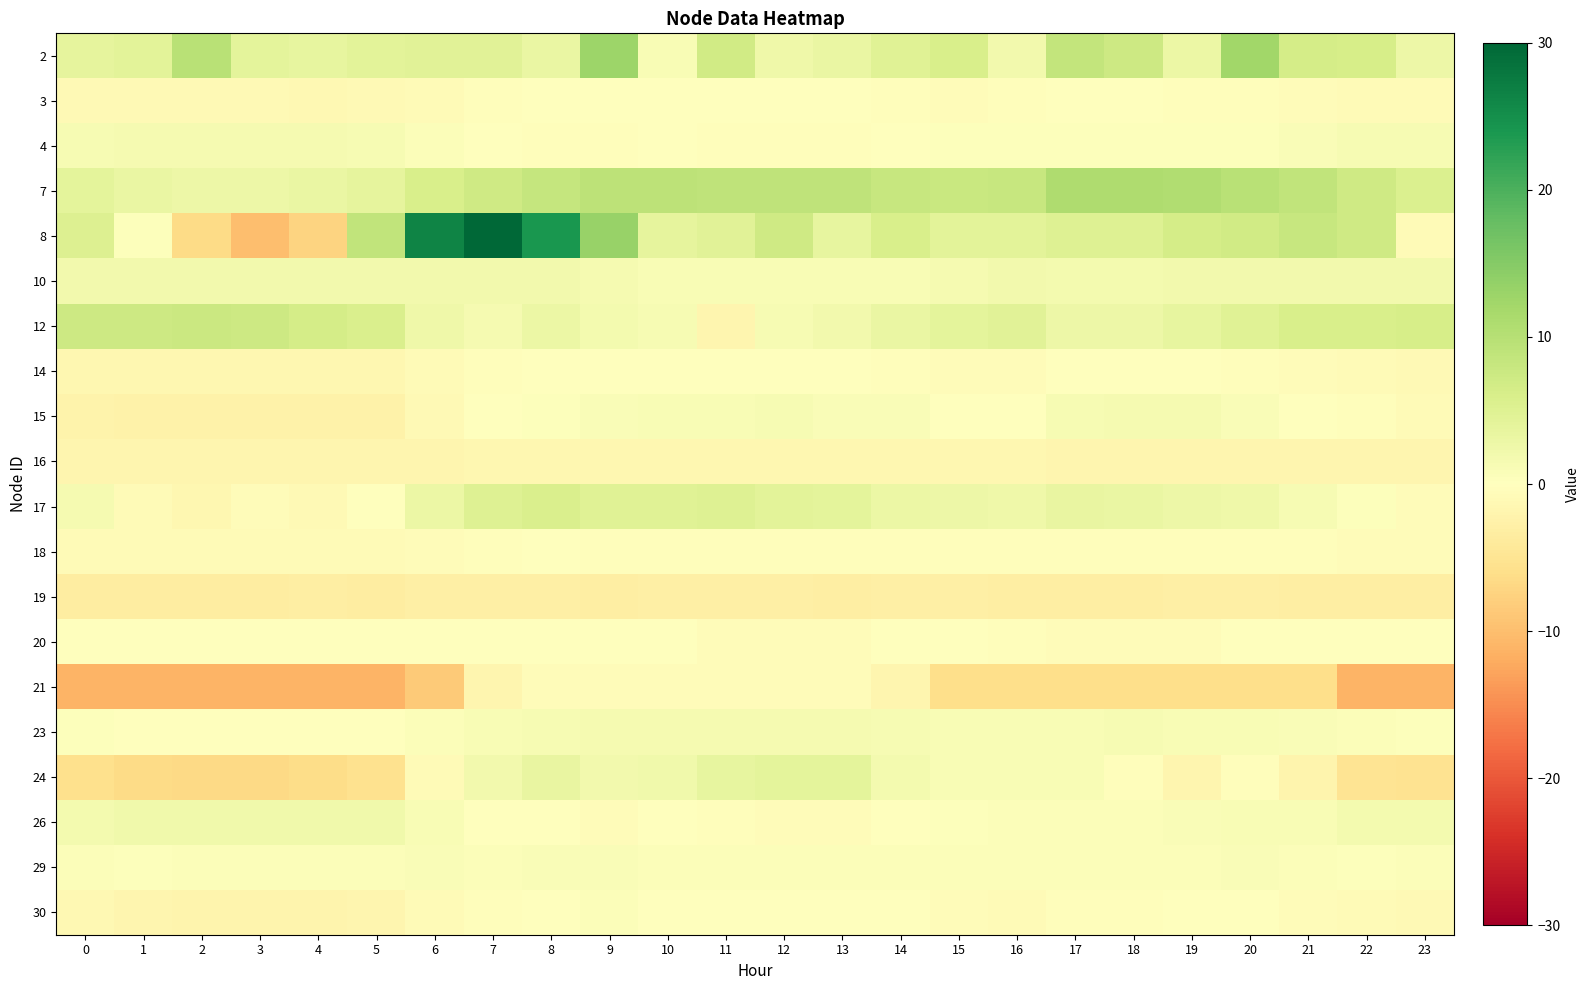

Reading left to right, transcribe all the data shown in this chart.

2: 0=3.8	1=4.3	2=9.6	3=4.2	4=3.7	5=4.4	6=4.7	7=4.5	8=3.1	9=12.7	10=1.2	11=6.9	12=2.6	13=3.2	14=4.8	15=6.0	16=2.0	17=8.6	18=7.3	19=2.9	20=12.4	21=6.4	22=6.3	23=2.7
3: 0=-1.0	1=-1.1	2=-1.2	3=-1.2	4=-1.2	5=-1.1	6=-0.8	7=-0.3	8=-0.1	9=-0.0	10=-0.1	11=-0.1	12=-0.1	13=-0.1	14=-0.4	15=-0.5	16=-0.5	17=-0.2	18=-0.2	19=-0.3	20=-0.4	21=-0.6	22=-0.8	23=-0.9
4: 0=1.3	1=1.6	2=1.6	3=1.6	4=1.6	5=1.3	6=0.6	7=0.1	8=-0.4	9=-0.4	10=-0.0	11=-0.5	12=-0.5	13=-0.4	14=-0.0	15=0.3	16=0.4	17=0.4	18=0.4	19=0.4	20=0.4	21=0.8	22=1.2	23=1.2
7: 0=4.2	1=3.2	2=2.8	3=2.7	4=3.1	5=3.8	6=5.9	7=7.2	8=8.3	9=9.2	10=9.3	11=9.1	12=9.1	13=9.0	14=8.2	15=7.7	16=8.0	17=10.9	18=10.9	19=10.6	20=9.8	21=8.7	22=7.1	23=5.4
8: 0=5.2	1=0.3	2=-6.5	3=-10.0	4=-7.5	5=8.7	6=26.4	7=30.0	8=23.9	9=13.3	10=3.8	11=4.5	12=7.1	13=3.5	14=6.1	15=4.3	16=4.2	17=5.0	18=5.1	19=6.4	20=6.8	21=8.0	22=7.1	23=-0.8
10: 0=2.0	1=2.0	2=2.0	3=2.0	4=2.0	5=2.0	6=1.9	7=1.9	8=1.9	9=1.4	10=1.0	11=1.0	12=1.0	13=1.0	14=1.0	15=1.5	16=1.9	17=1.9	18=1.9	19=1.9	20=1.9	21=1.9	22=1.9	23=2.0
12: 0=7.4	1=7.3	2=7.5	3=7.3	4=6.5	5=5.7	6=2.4	7=1.5	8=2.9	9=1.8	10=1.2	11=-1.6	12=1.2	13=2.0	14=3.2	15=4.2	16=4.5	17=2.6	18=2.6	19=3.5	20=4.9	21=5.9	22=6.0	23=6.3
14: 0=-1.5	1=-1.6	2=-1.6	3=-1.6	4=-1.6	5=-1.5	6=-0.9	7=-0.3	8=0.0	9=0.1	10=0.0	11=-0.1	12=-0.1	13=-0.1	14=-0.3	15=-0.6	16=-0.6	17=-0.1	18=-0.1	19=-0.1	20=-0.3	21=-0.6	22=-0.8	23=-1.0
15: 0=-2.2	1=-2.5	2=-2.4	3=-2.5	4=-2.5	5=-2.4	6=-1.1	7=-0.0	8=0.4	9=0.9	10=1.1	11=1.0	12=1.3	13=0.9	14=0.9	15=0.2	16=0.1	17=1.4	18=1.4	19=1.5	20=0.8	21=0.1	22=-0.4	23=-0.7
16: 0=-1.8	1=-1.8	2=-1.8	3=-1.8	4=-1.8	5=-1.8	6=-1.7	7=-1.6	8=-1.5	9=-1.4	10=-1.5	11=-1.4	12=-1.5	13=-1.5	14=-1.5	15=-1.5	16=-1.6	17=-1.7	18=-1.7	19=-1.7	20=-1.7	21=-1.7	22=-1.8	23=-1.8
17: 0=1.5	1=-0.9	2=-1.5	3=-0.6	4=-1.0	5=-0.2	6=2.8	7=5.1	8=5.8	9=4.8	10=4.9	11=4.9	12=4.3	13=4.2	14=2.9	15=2.8	16=2.4	17=3.5	18=3.2	19=2.7	20=2.4	21=1.3	22=0.4	23=-0.6
18: 0=-0.8	1=-0.8	2=-0.9	3=-0.8	4=-0.8	5=-0.7	6=-0.5	7=-0.3	8=-0.2	9=-0.3	10=-0.4	11=-0.3	12=-0.3	13=-0.3	14=-0.4	15=-0.4	16=-0.3	17=-0.3	18=-0.3	19=-0.4	20=-0.3	21=-0.4	22=-0.6	23=-0.6
19: 0=-3.4	1=-3.4	2=-3.4	3=-3.4	4=-3.2	5=-3.3	6=-3.0	7=-2.9	8=-2.9	9=-3.2	10=-3.0	11=-2.9	12=-2.9	13=-3.1	14=-3.0	15=-3.0	16=-3.1	17=-3.1	18=-3.1	19=-3.0	20=-3.0	21=-3.3	22=-3.3	23=-3.3
20: 0=-0.1	1=-0.1	2=-0.1	3=-0.1	4=-0.1	5=-0.1	6=-0.1	7=-0.1	8=-0.1	9=-0.1	10=-0.1	11=-0.5	12=-0.7	13=-0.7	14=-0.1	15=-0.1	16=-0.3	17=-0.7	18=-0.7	19=-0.7	20=-0.1	21=-0.1	22=-0.1	23=-0.1
21: 0=-11.2	1=-11.2	2=-11.2	3=-11.2	4=-11.2	5=-11.2	6=-8.5	7=-1.8	8=-0.5	9=-0.5	10=-0.5	11=-0.5	12=-0.5	13=-0.5	14=-1.9	15=-5.9	16=-5.9	17=-5.9	18=-5.9	19=-5.9	20=-5.9	21=-5.9	22=-11.0	23=-11.0
23: 0=0.2	1=0.2	2=0.1	3=0.1	4=-0.1	5=0.0	6=0.5	7=1.0	8=1.4	9=1.6	10=1.6	11=1.6	12=1.5	13=1.4	14=1.3	15=1.1	16=1.0	17=1.2	18=1.2	19=1.1	20=1.1	21=0.9	22=0.7	23=0.4
24: 0=-5.7	1=-6.5	2=-6.7	3=-6.6	4=-6.3	5=-5.5	6=-0.8	7=2.0	8=3.5	9=2.0	10=2.3	11=3.6	12=4.1	13=4.1	14=1.8	15=1.0	16=1.0	17=1.1	18=-0.2	19=-1.8	20=-0.5	21=-1.9	22=-5.0	23=-5.2
26: 0=1.9	1=2.3	2=2.3	3=2.3	4=2.3	5=2.3	6=1.1	7=0.1	8=-0.0	9=-0.6	10=-0.2	11=-0.5	12=-0.6	13=-0.6	14=-0.0	15=0.4	16=0.6	17=0.6	18=0.6	19=0.7	20=1.1	21=1.1	22=1.7	23=1.7
29: 0=0.6	1=0.4	2=0.5	3=0.6	4=0.6	5=0.5	6=0.7	7=0.7	8=0.9	9=0.8	10=0.6	11=0.5	12=0.7	13=0.5	14=0.5	15=0.5	16=0.7	17=0.6	18=0.6	19=0.7	20=0.7	21=0.6	22=0.4	23=0.5
30: 0=-1.4	1=-1.8	2=-1.9	3=-1.9	4=-1.9	5=-1.8	6=-0.9	7=-0.4	8=0.2	9=0.5	10=-0.2	11=-0.2	12=0.1	13=0.0	14=-0.1	15=-0.7	16=-0.9	17=-0.4	18=-0.3	19=-0.1	20=-0.1	21=-0.5	22=-0.8	23=-1.0